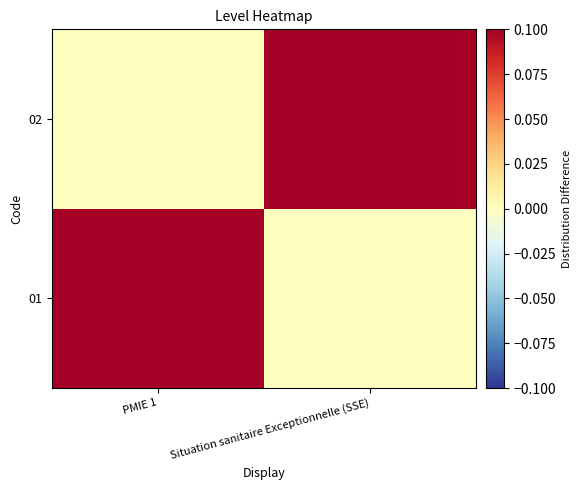

List the series in order of their peak value, highest first.

01, 02